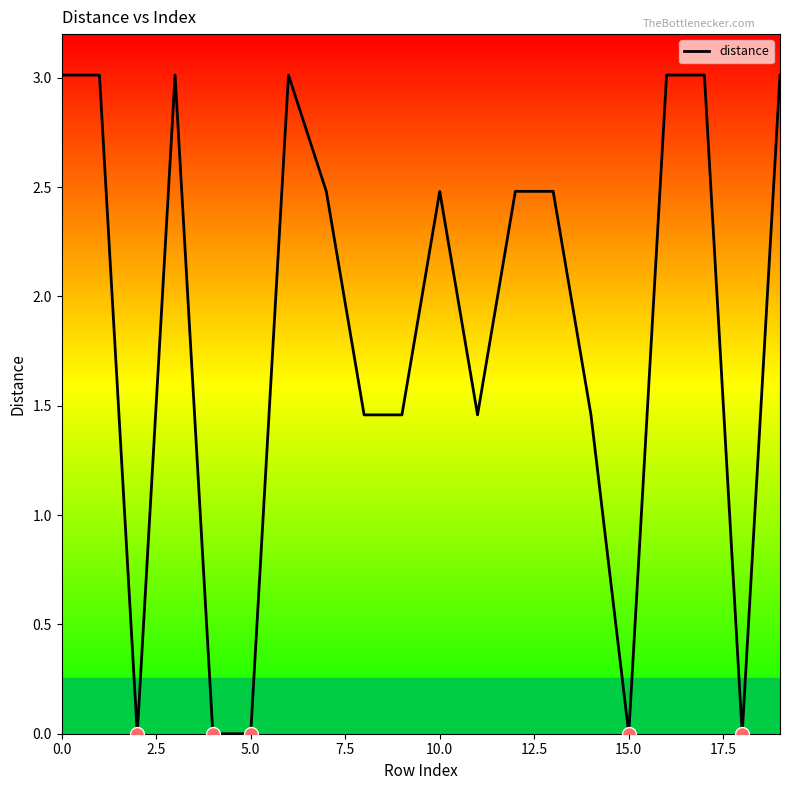

What is the difference between the maximum and minimum values?

3.0